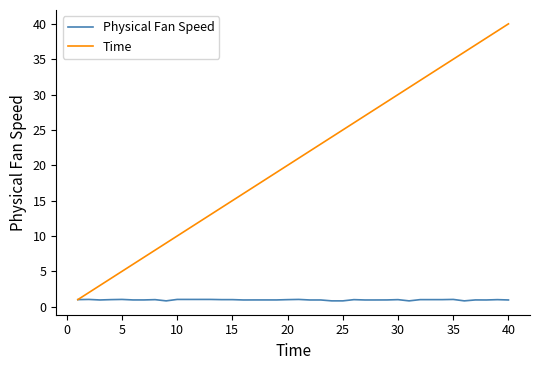

Which series has the largest total across all categories?

Time